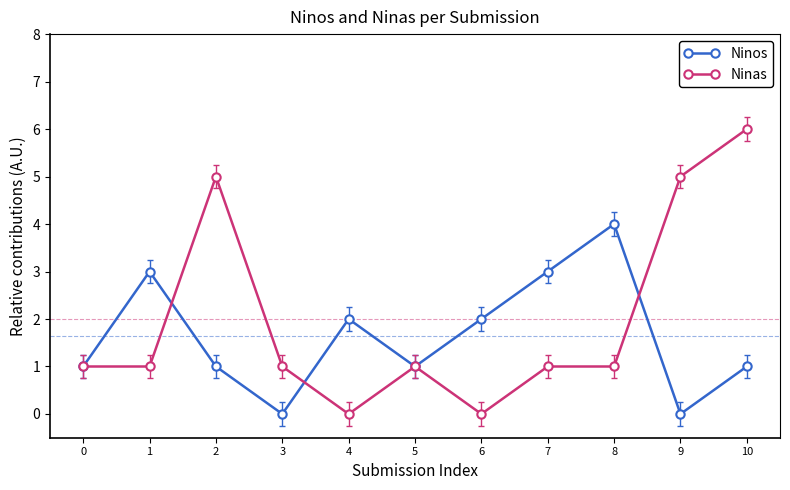

What is the value of the Ninas point at the 3rd from the left?

5